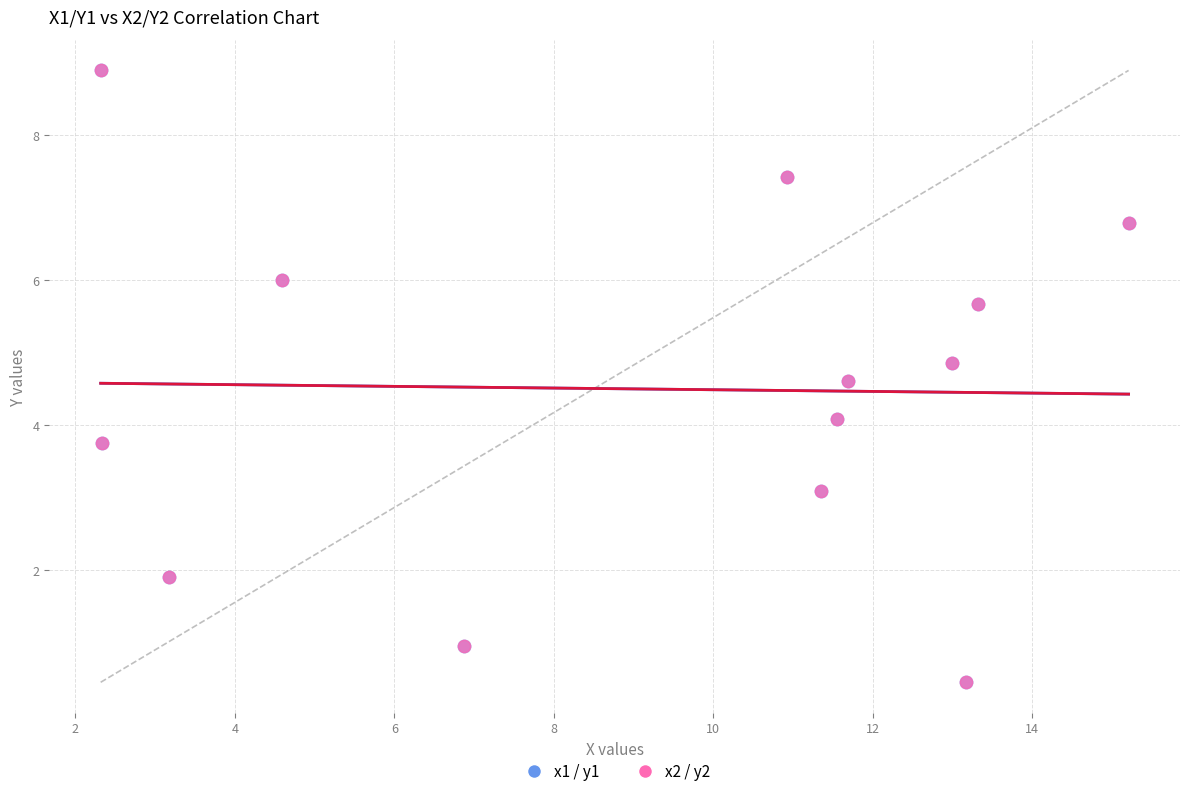

What are all the series names shown in the legend?

x1 / y1, x2 / y2